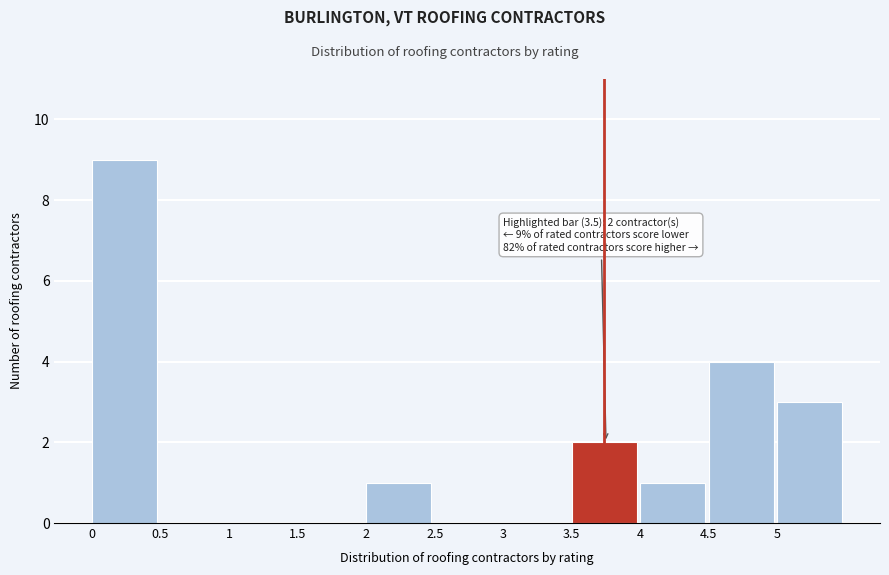

Which range on the x-axis has the tallest bar?

0.0 to 0.5